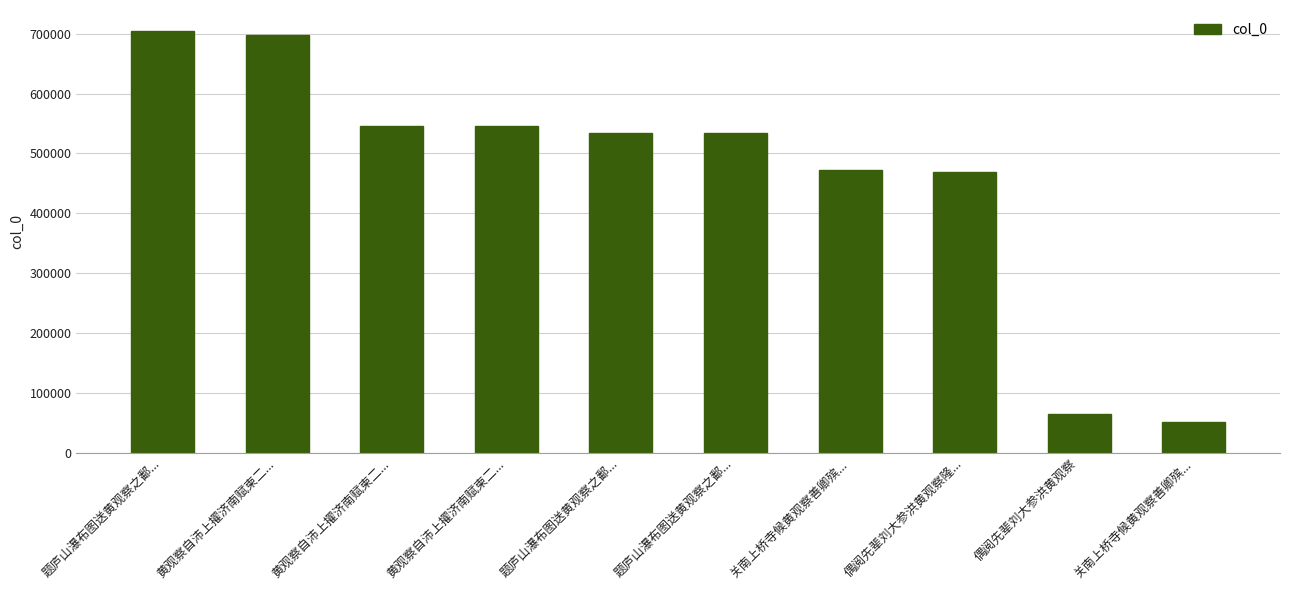

The chart shows a value of 534227 at 题庐山瀑布图送黄观察之鄱.... True or false?

True